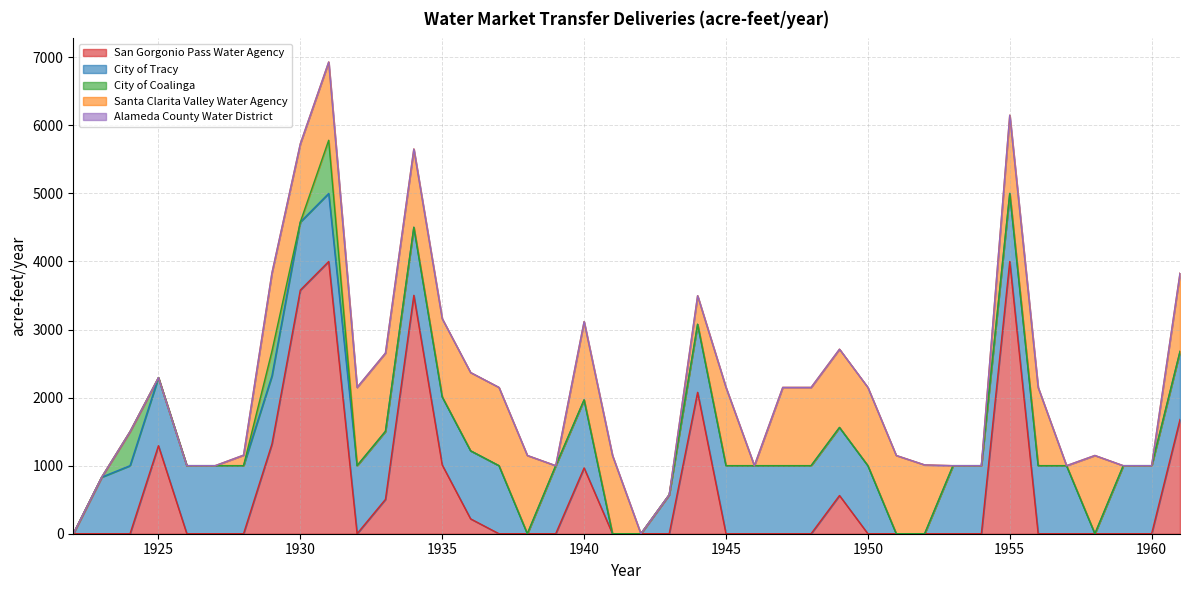

What is the total value across all series at 1935?

3160.2